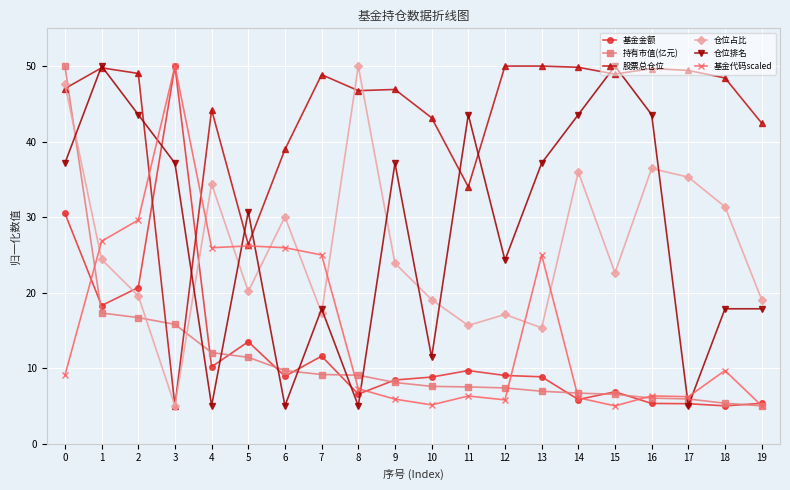

What is the lowest value of the 基金金额 series?

5.0